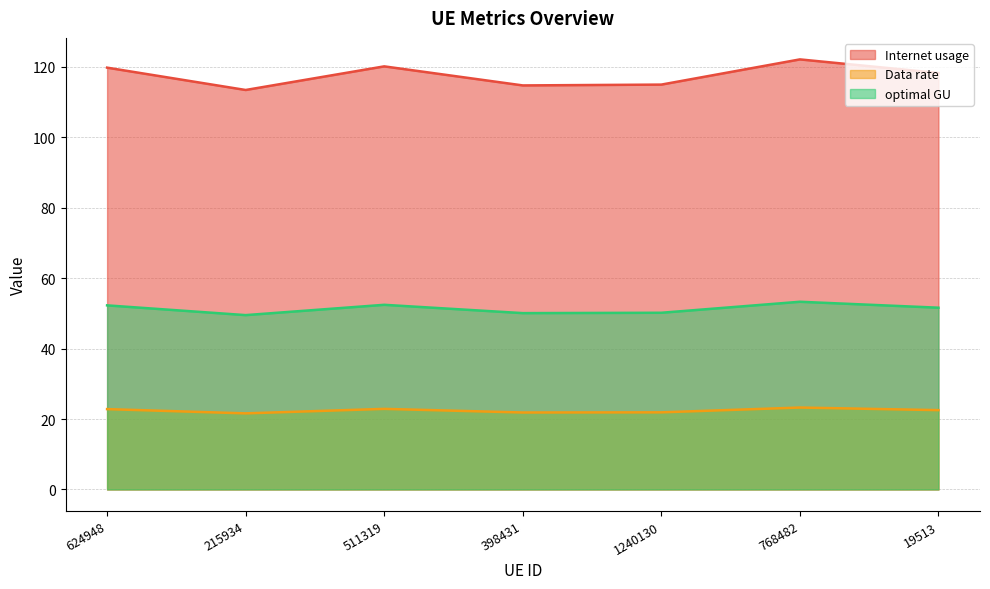

At which category is the sum across all series the highest?

768482